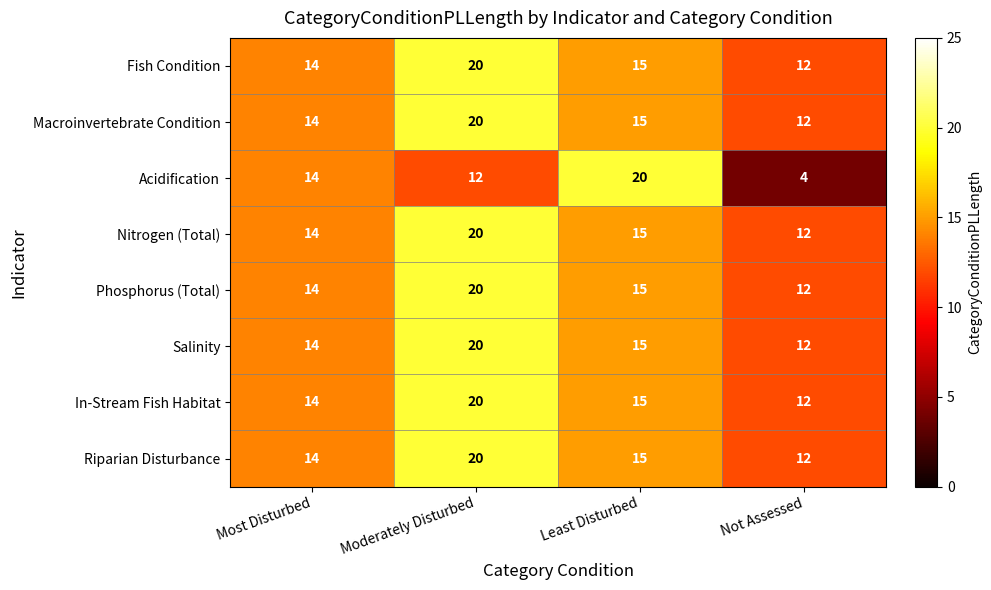

At how many categories does at least one series exceed 4?

4